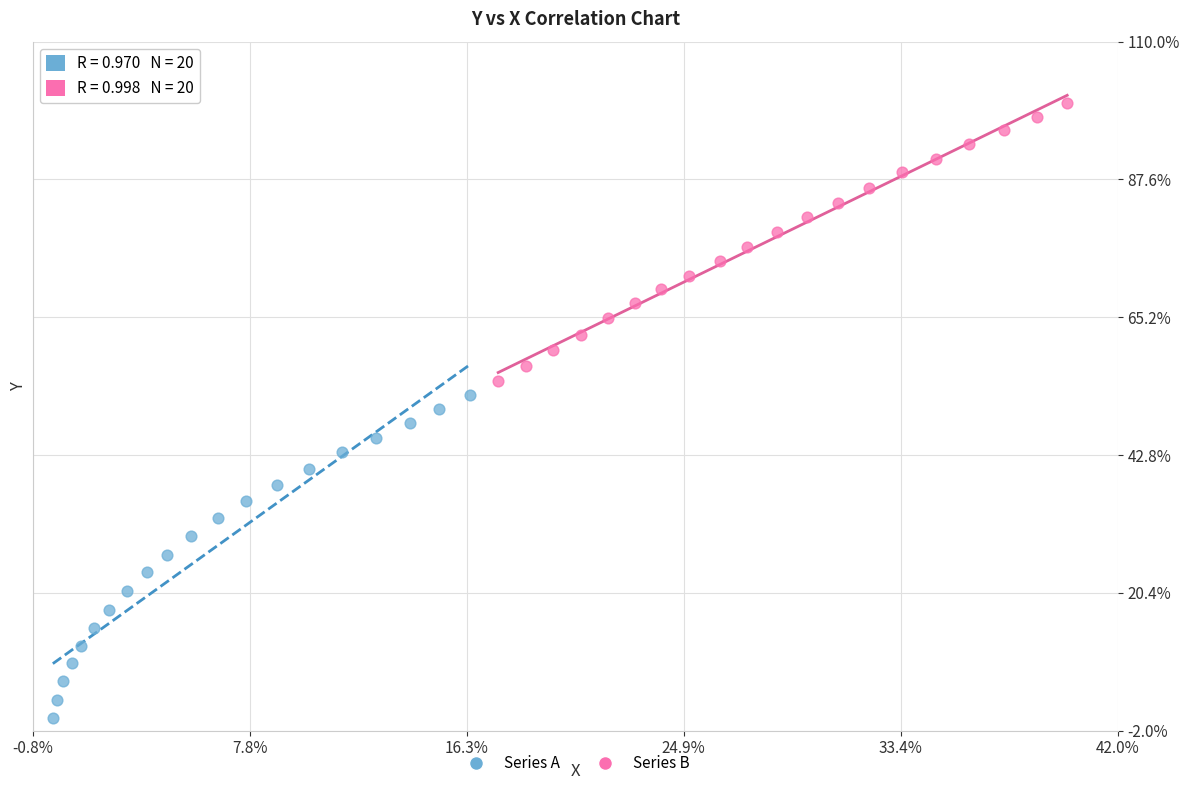

What are all the series names shown in the legend?

Series A, Series B